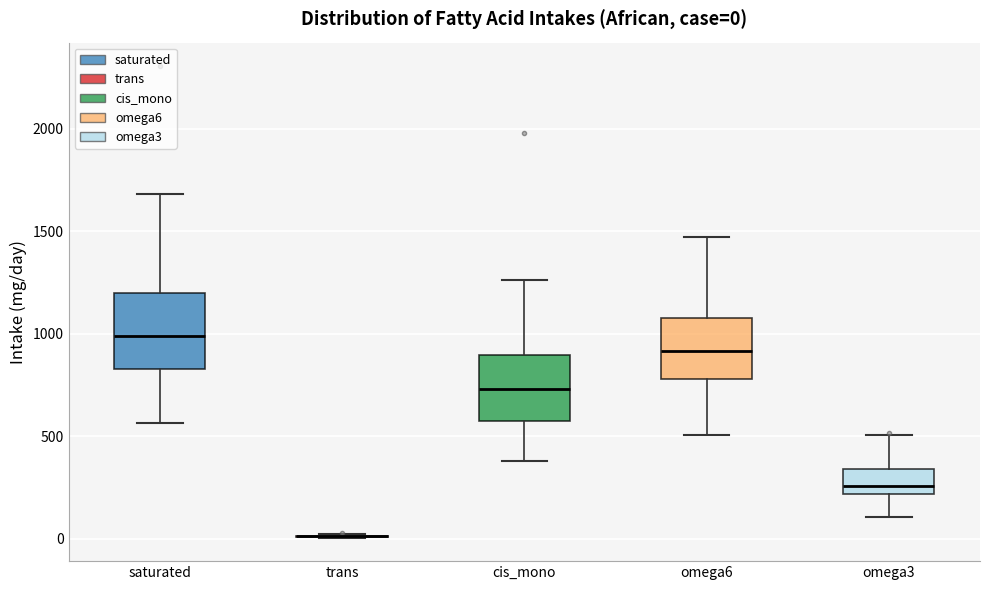

Which box is the tallest, from its lower edge to its upper edge?

saturated